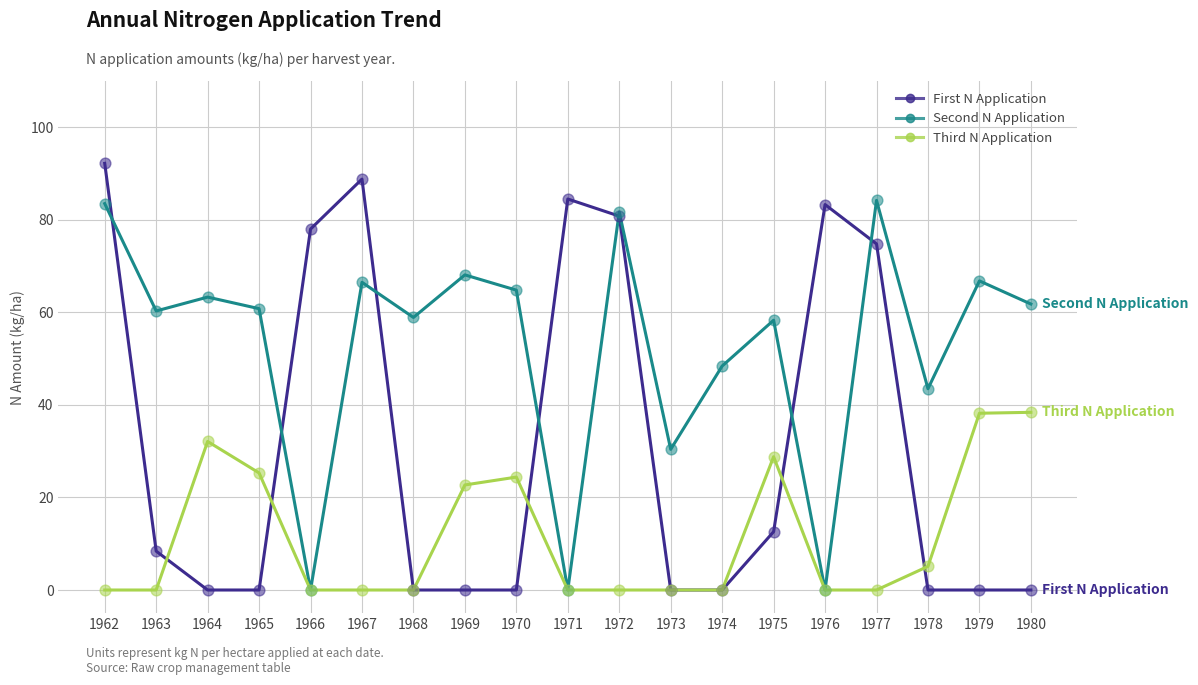

Which series changed the most between 1966 and 1967?

Second N Application